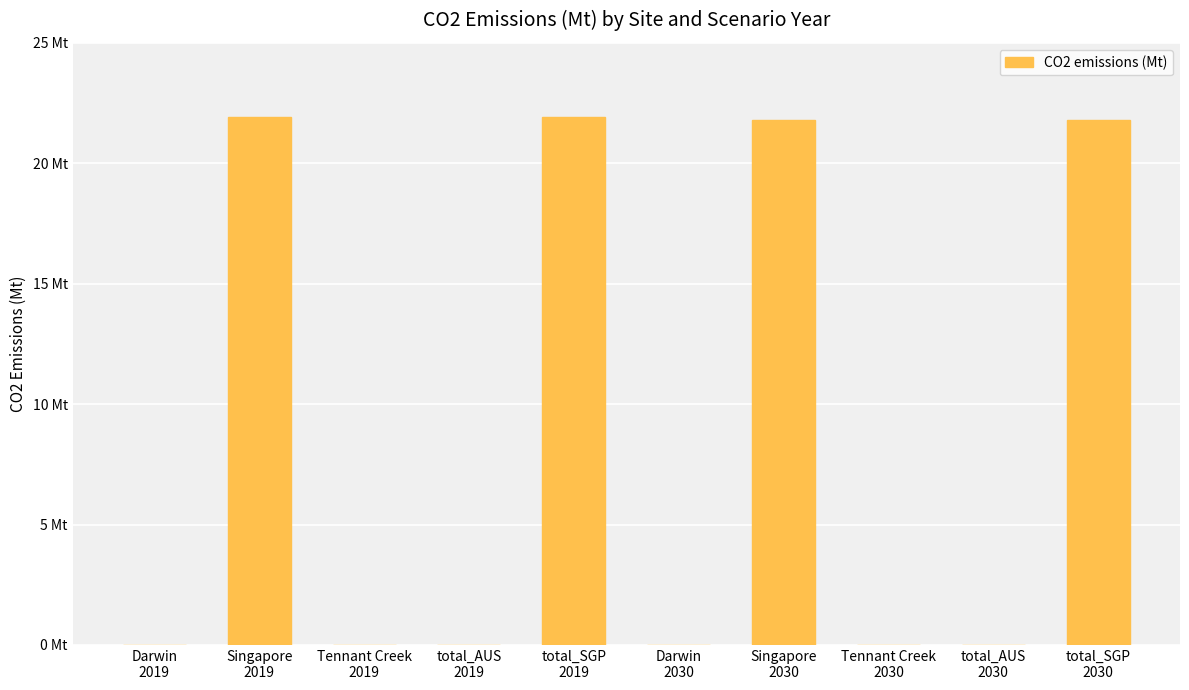

Reading left to right, extract all data points from this chart.

0.0	21.9	0.0	0.0	21.9	0.0	21.8	0.0	0.0	21.8